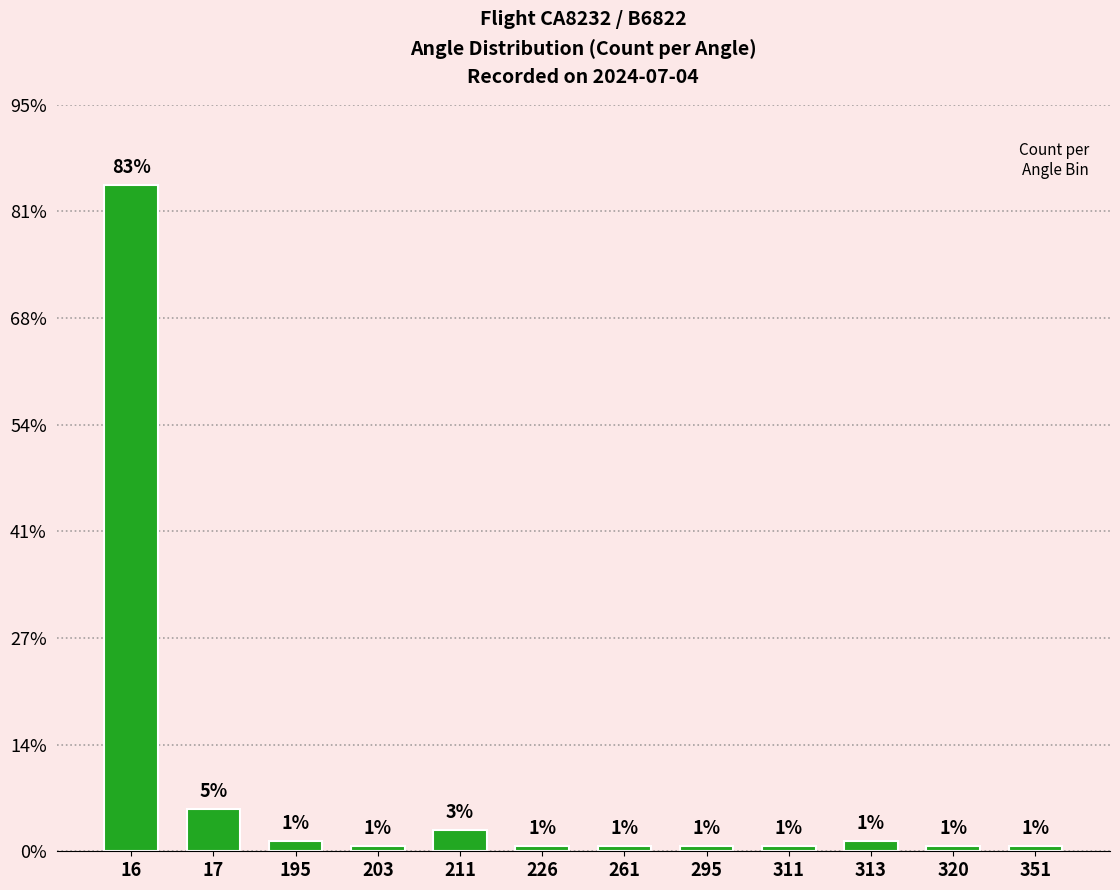

Between 17 and 261, which is larger?

17